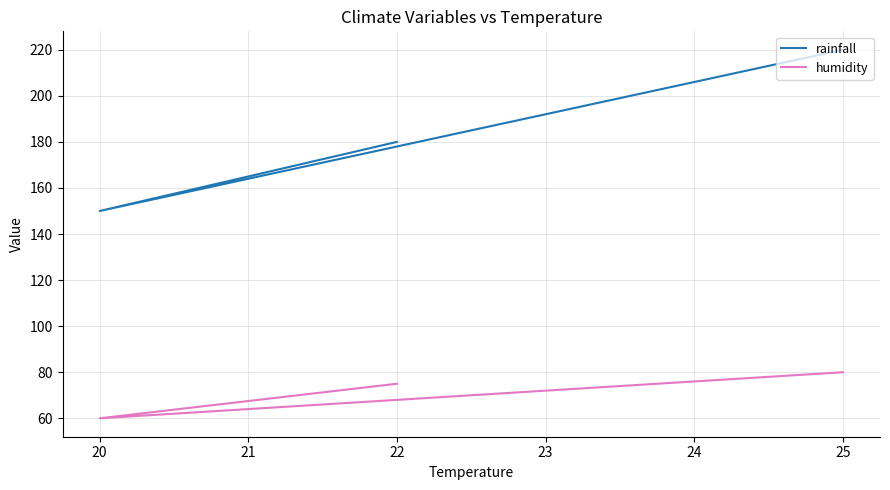

How many distinct data groups are displayed?

2